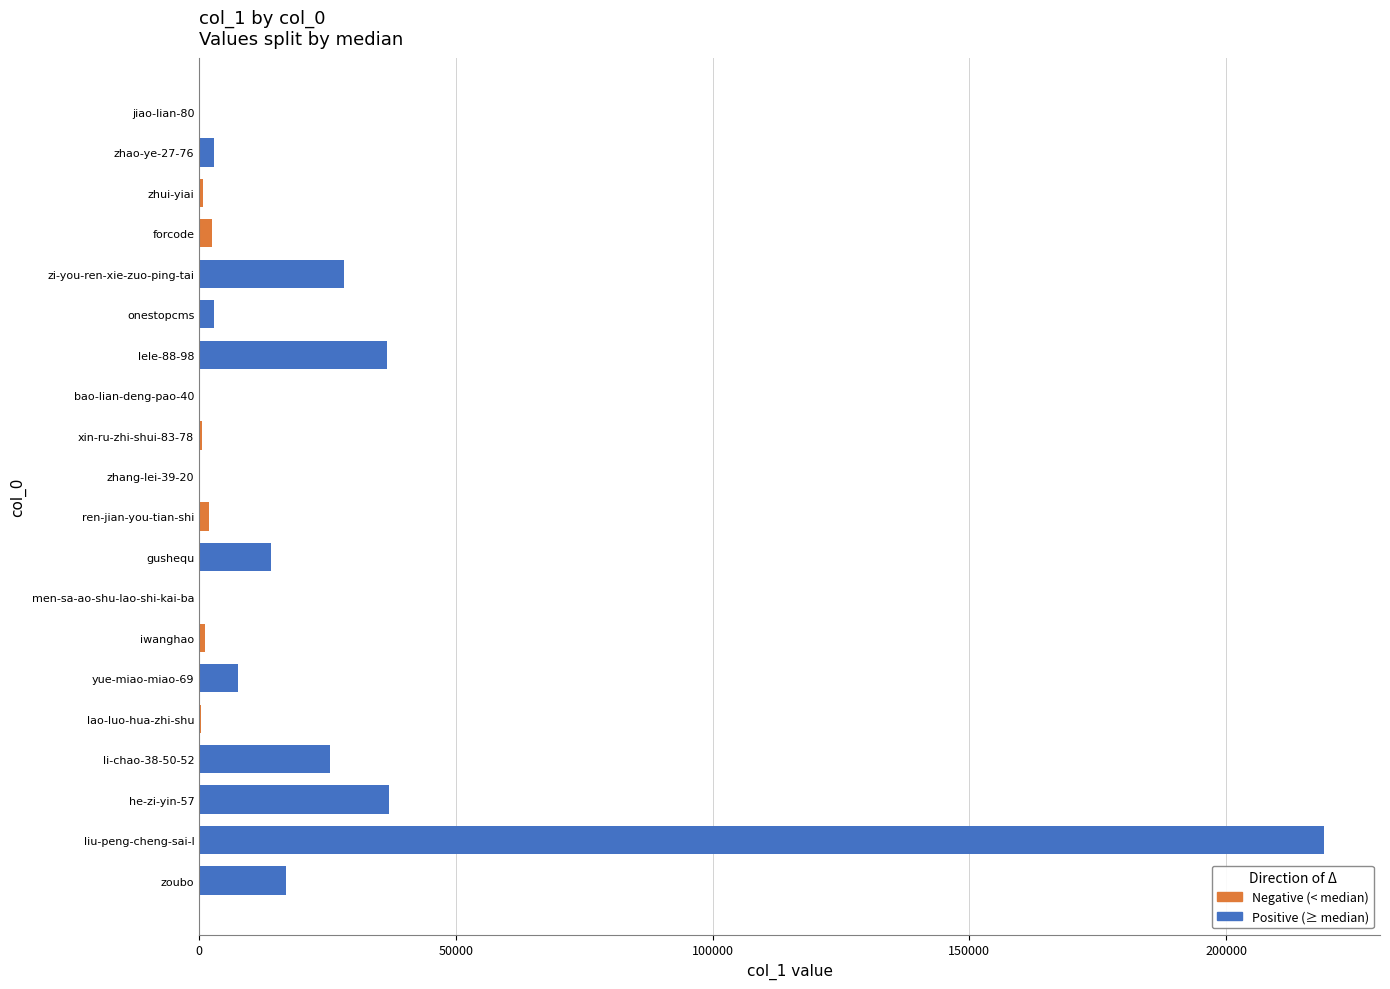

What is the total value across all series at he-zi-yin-57?

37018